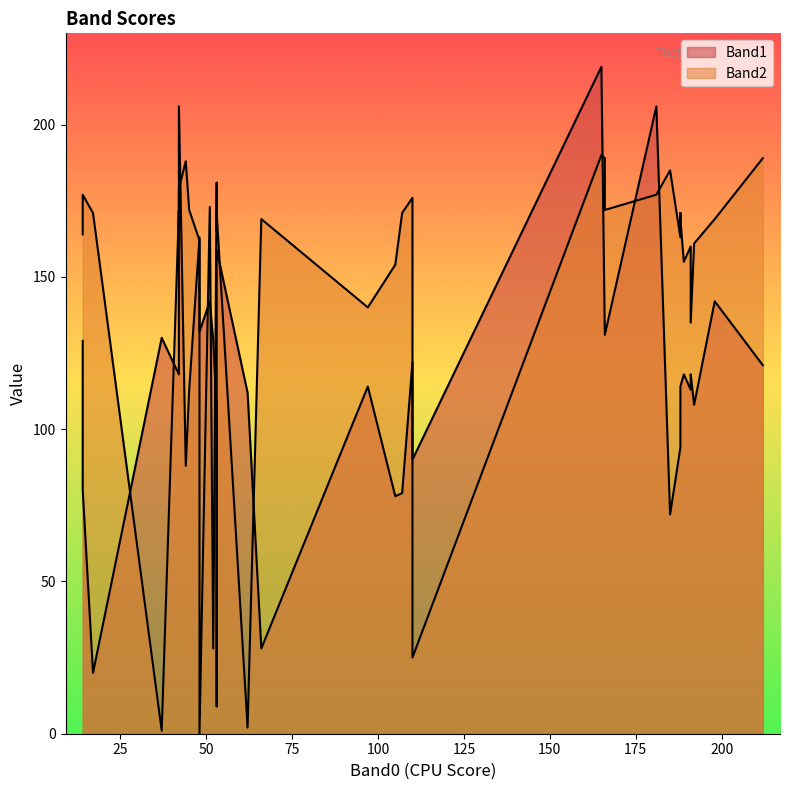

At which label does Band1 reach its peak?

165